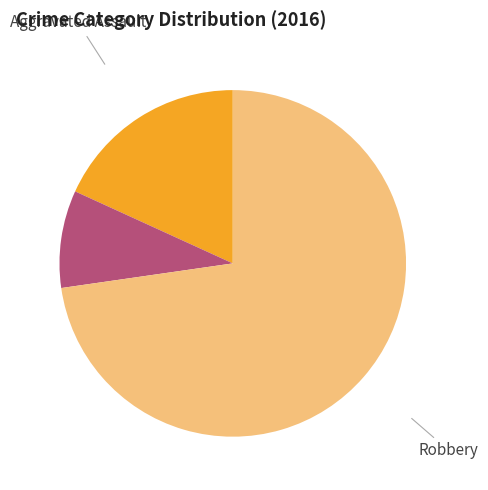

Does any single category account for the majority?

Yes